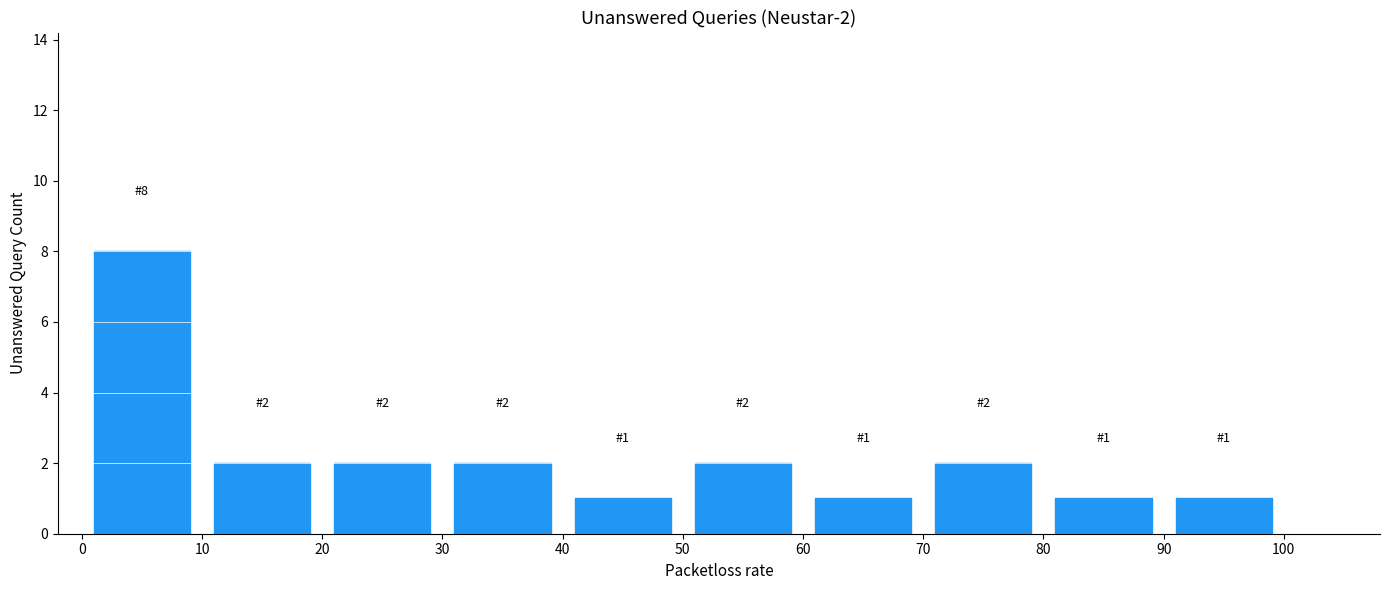

Which range on the x-axis has the tallest bar?

0 to 10